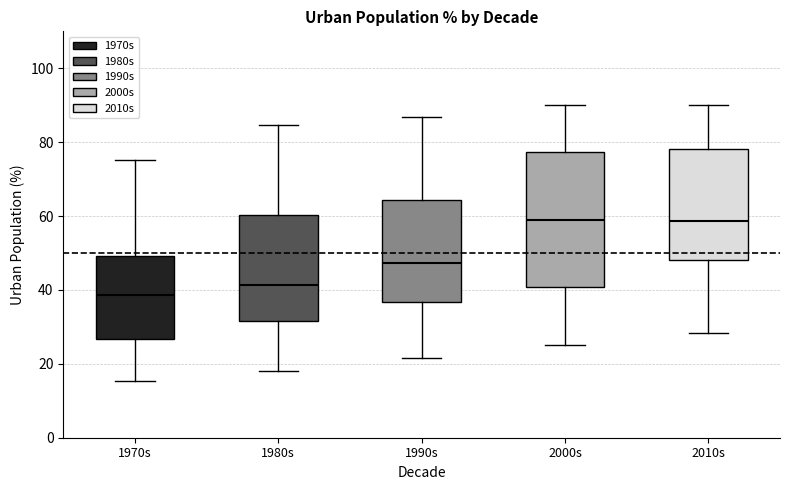

Reading left to right, read every box against the y-axis: the position of its median line, the range the box covers, and the ends of its whiskers. The values are not printed on the chart, so give them approximately, as read against the axis.

1970s: median 38, box 26 to 50, whiskers 16 to 76
1980s: median 42, box 32 to 60, whiskers 18 to 84
1990s: median 48, box 36 to 64, whiskers 22 to 86
2000s: median 60, box 40 to 78, whiskers 26 to 90
2010s: median 58, box 48 to 78, whiskers 28 to 90